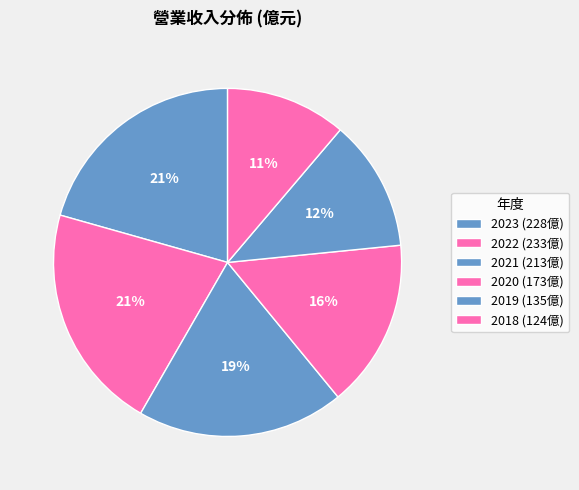

Is there a majority slice in this chart?

No